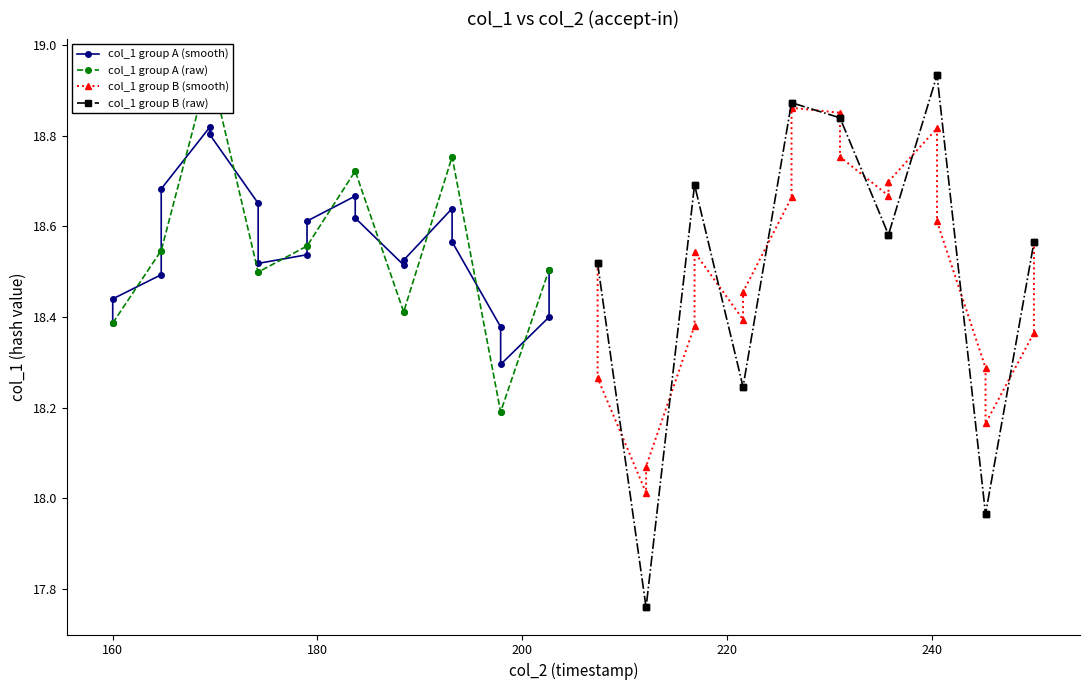

The col_1 group B (smooth) series shows 6.7 at 200. True or false?

False